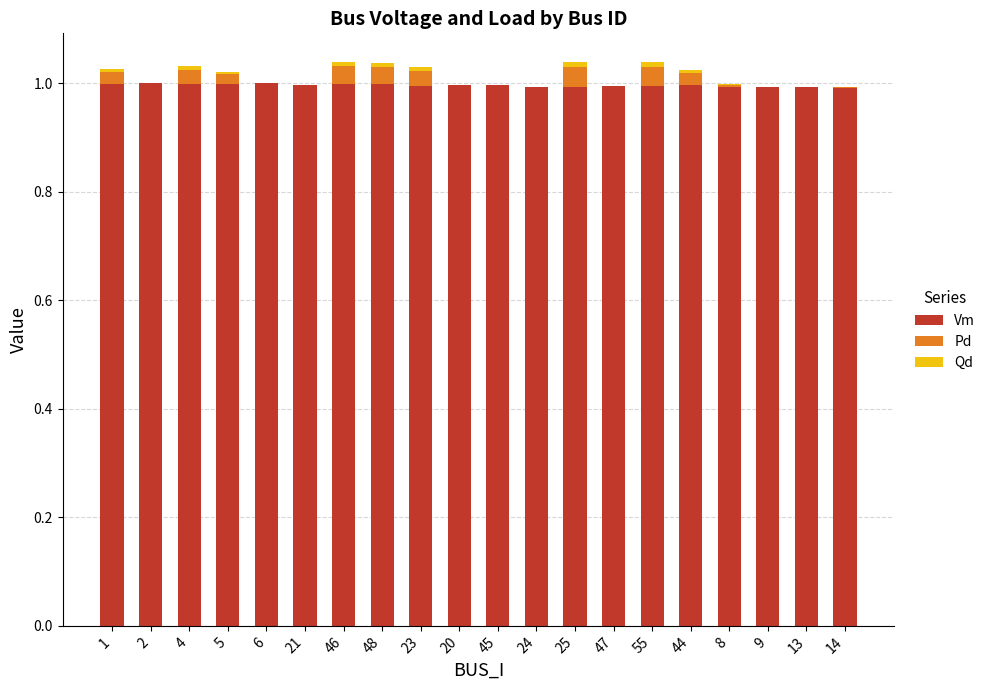

Does the chart contain stacked bars?

Yes